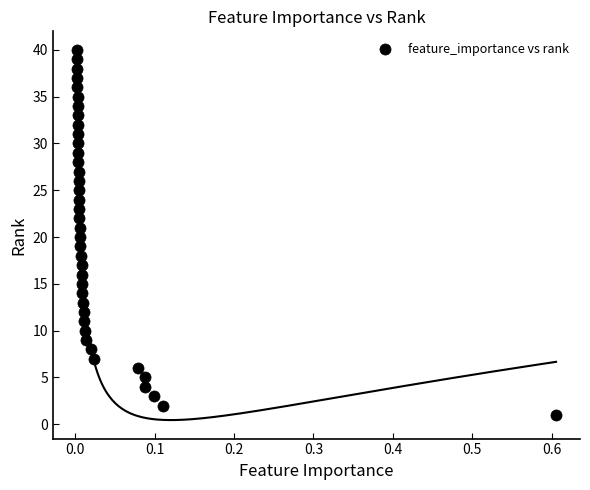

What is the range of Y values (max minus min)?

39